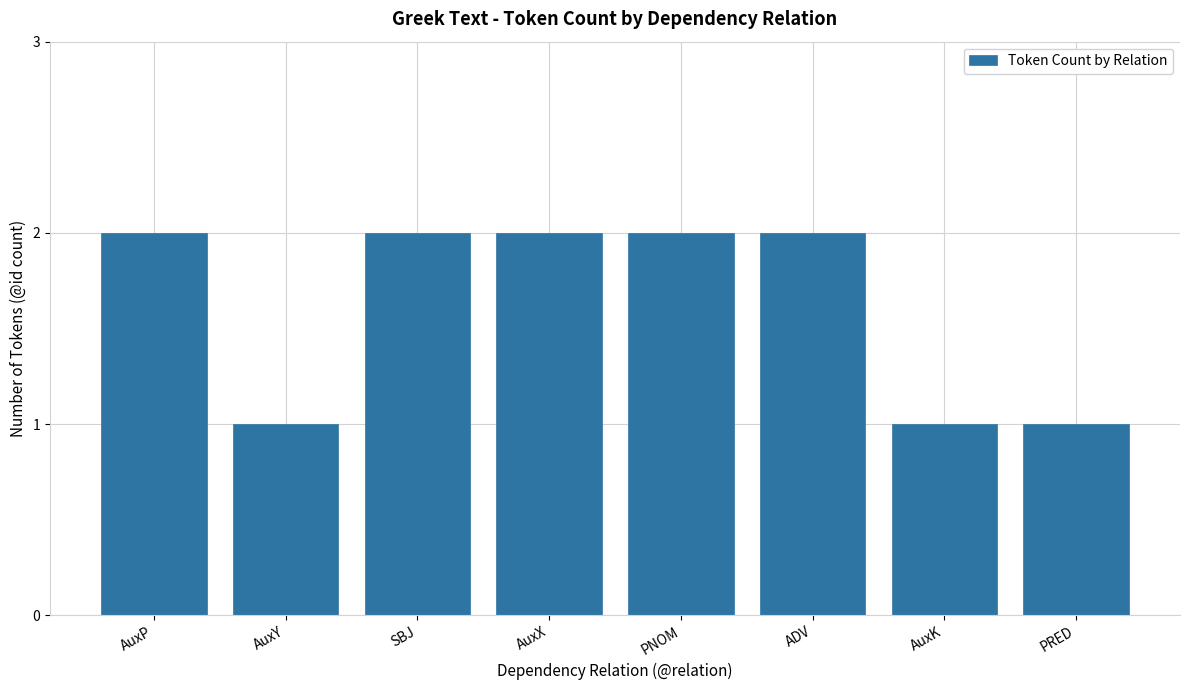

Is it true that the value at AuxP is 2?

True